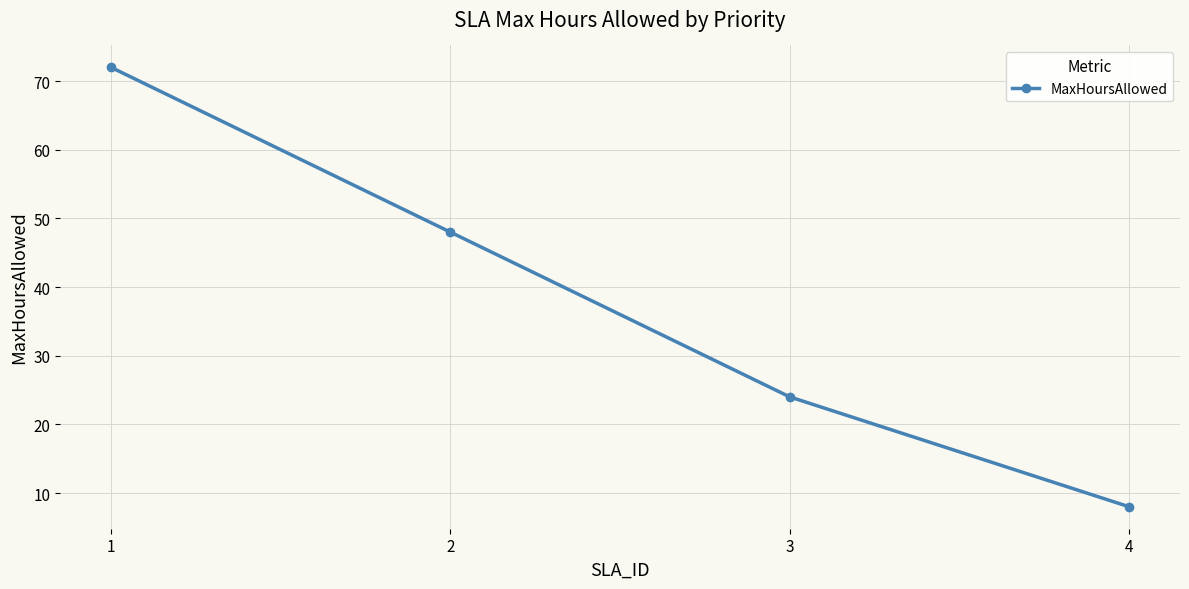

What is the difference between the maximum and minimum values?

64